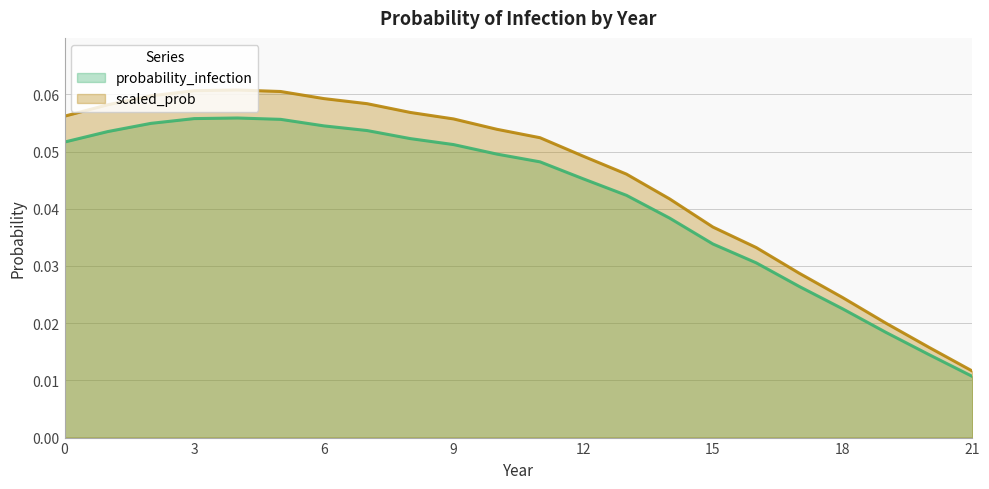

List the series in order of their peak value, lowest first.

probability_infection, scaled_prob